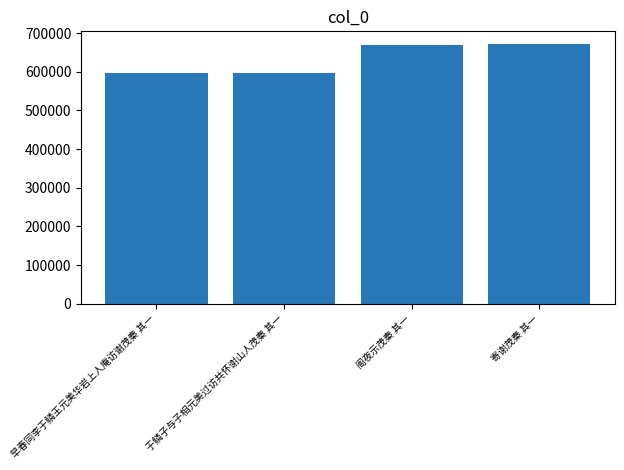

Between 寄谢茂秦 其一 and 于鳞子与子相元美过访共怀谢山人茂秦 其一, which is larger?

寄谢茂秦 其一